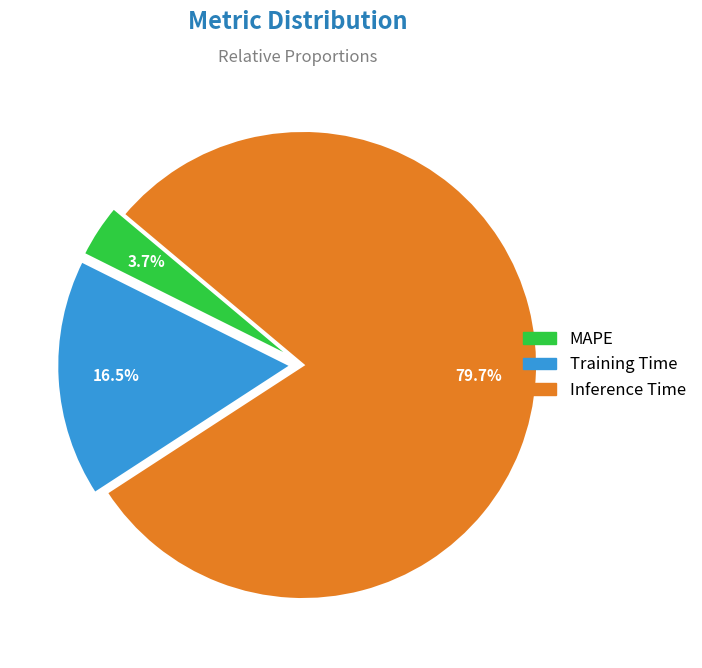

Which slice is the largest?

Inference Time